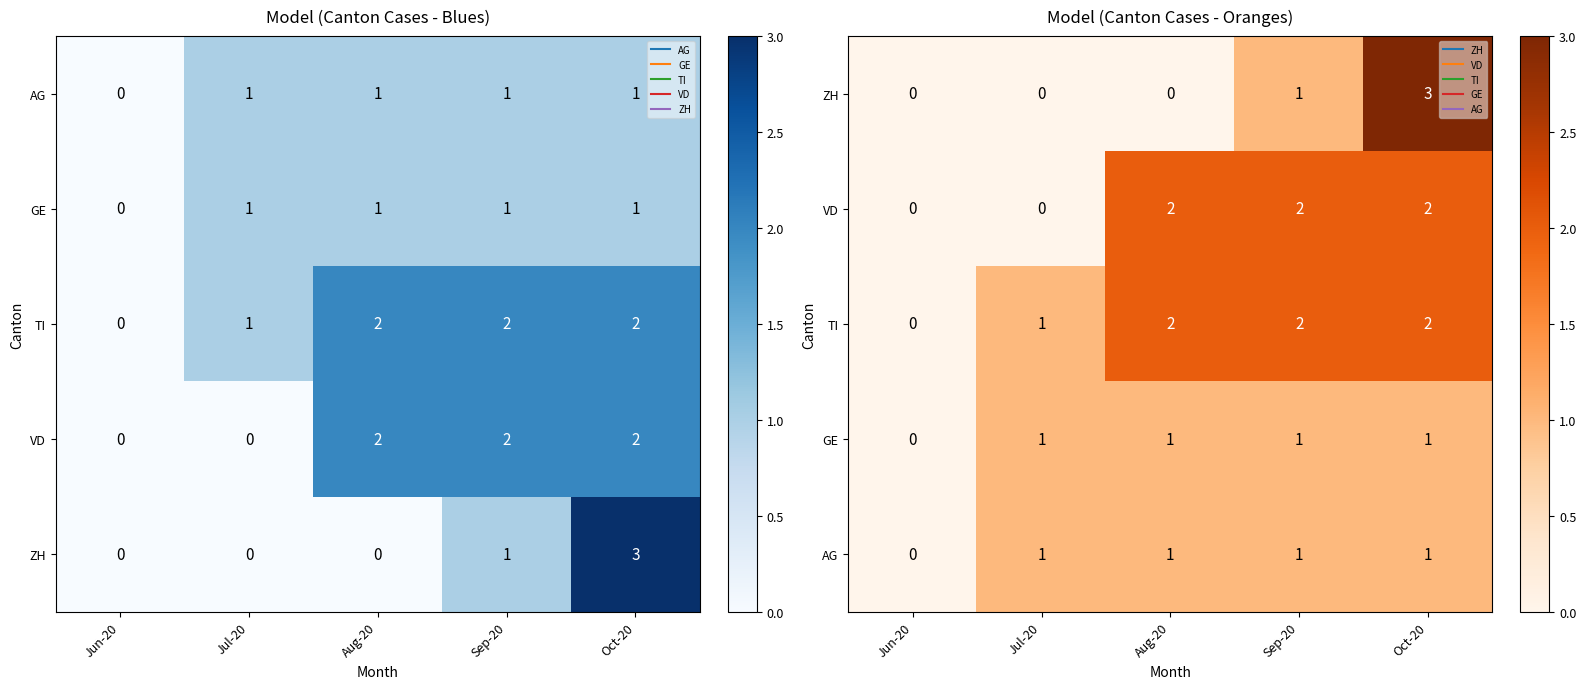

Count the number of categories in the chart.

5